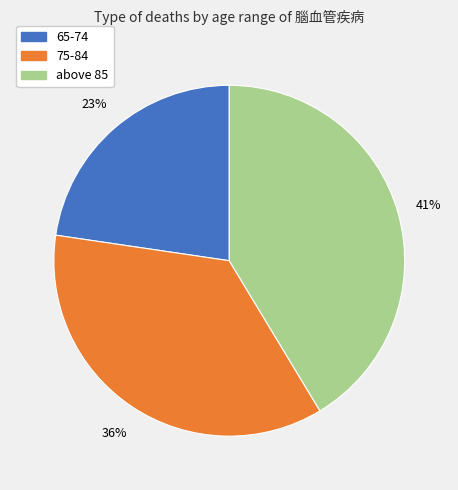

To the nearest percent, what is the average slice percentage?

33%